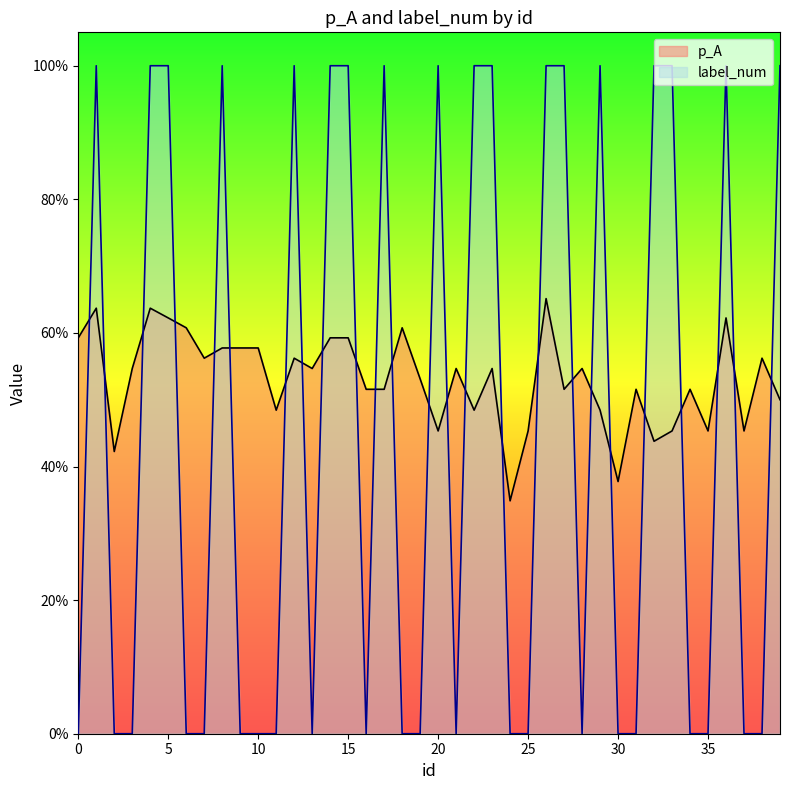

Which series changed the most between 15 and 28?

label_num